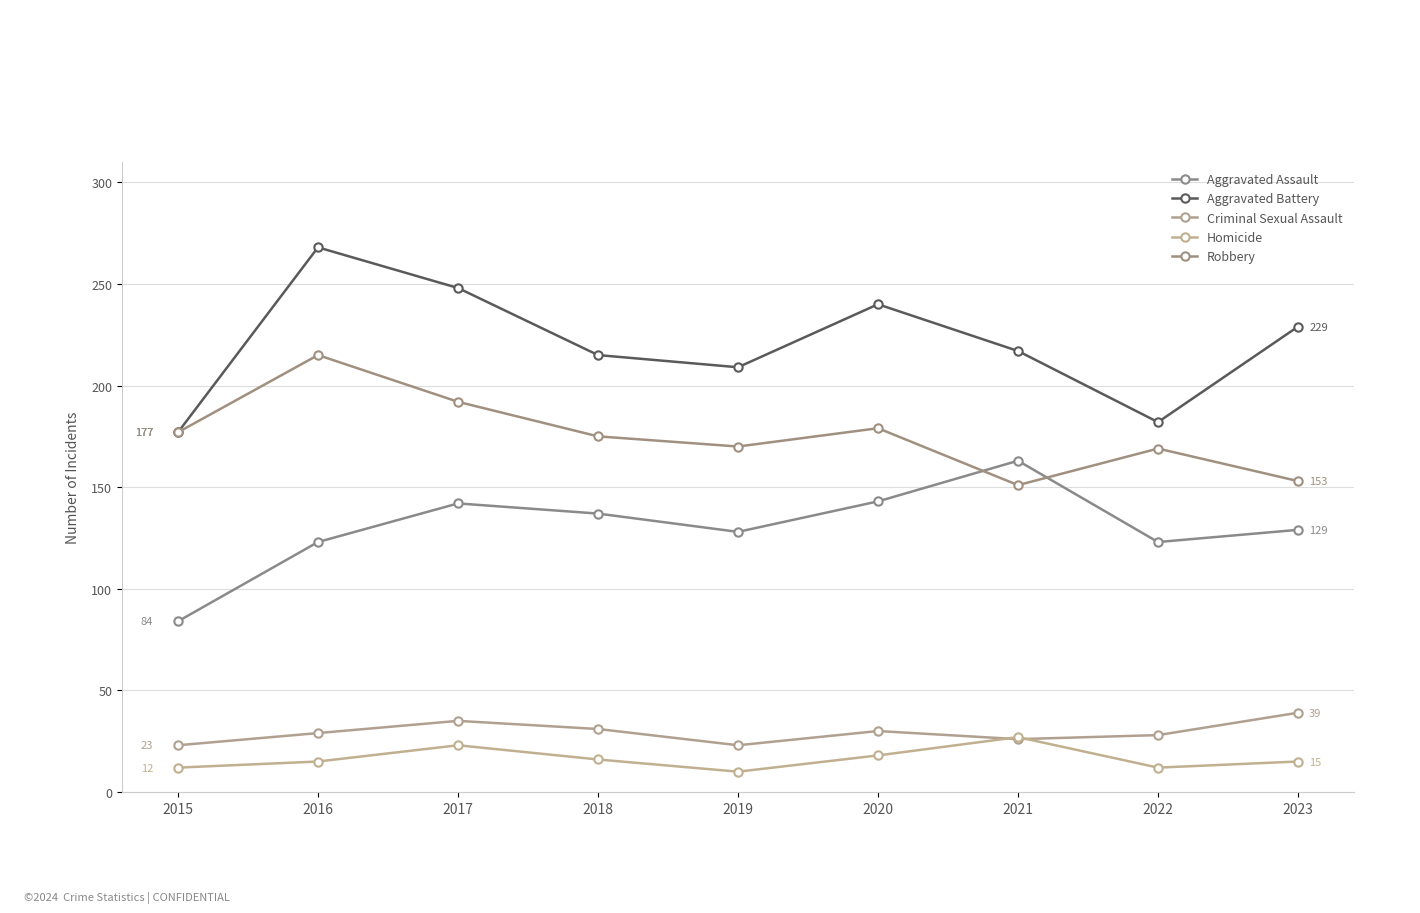

Reading left to right, what are all the values shown in this chart?

Aggravated Assault: 2015=84	2016=123	2017=142	2018=137	2019=128	2020=143	2021=163	2022=123	2023=129
Aggravated Battery: 2015=177	2016=268	2017=248	2018=215	2019=209	2020=240	2021=217	2022=182	2023=229
Criminal Sexual Assault: 2015=23	2016=29	2017=35	2018=31	2019=23	2020=30	2021=26	2022=28	2023=39
Homicide: 2015=12	2016=15	2017=23	2018=16	2019=10	2020=18	2021=27	2022=12	2023=15
Robbery: 2015=177	2016=215	2017=192	2018=175	2019=170	2020=179	2021=151	2022=169	2023=153